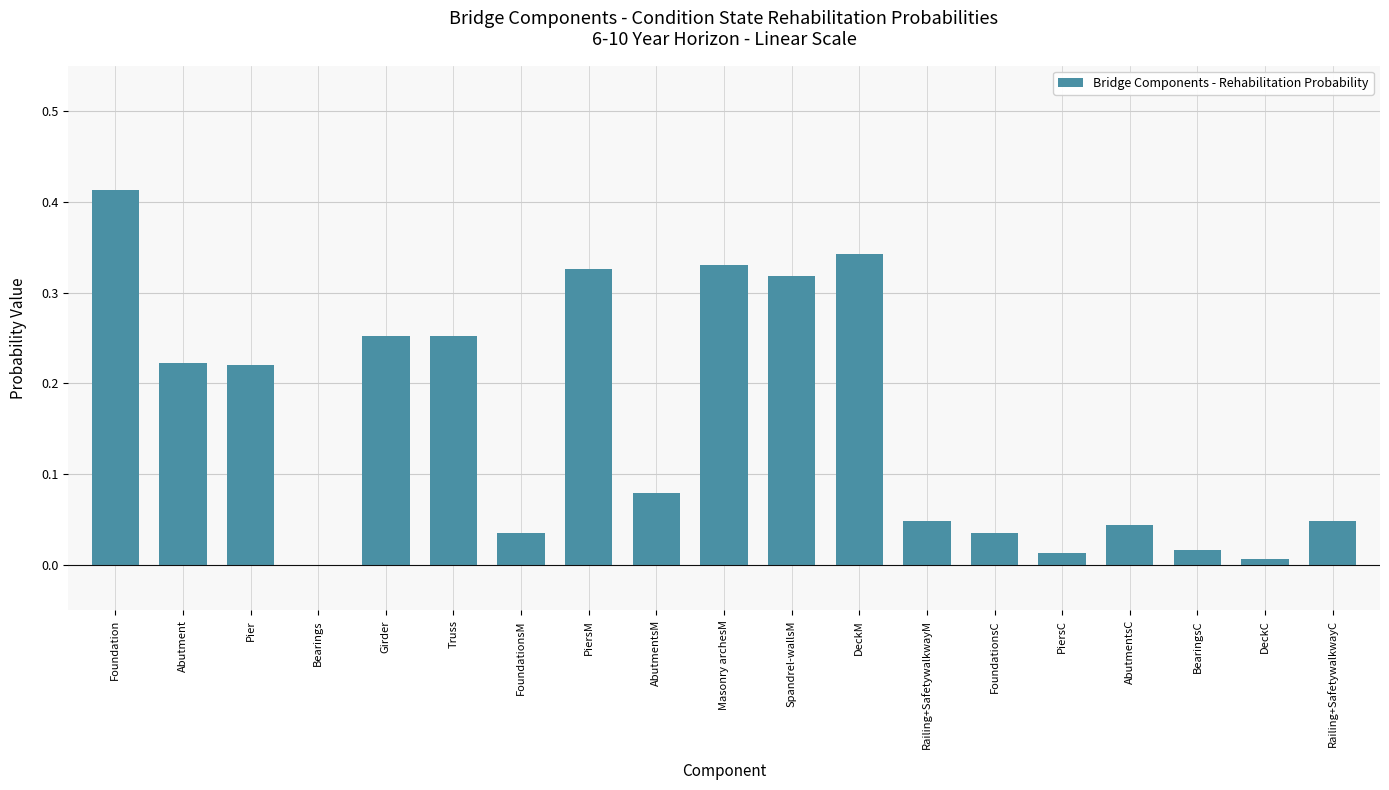

Between AbutmentsC and DeckC, which is larger?

AbutmentsC